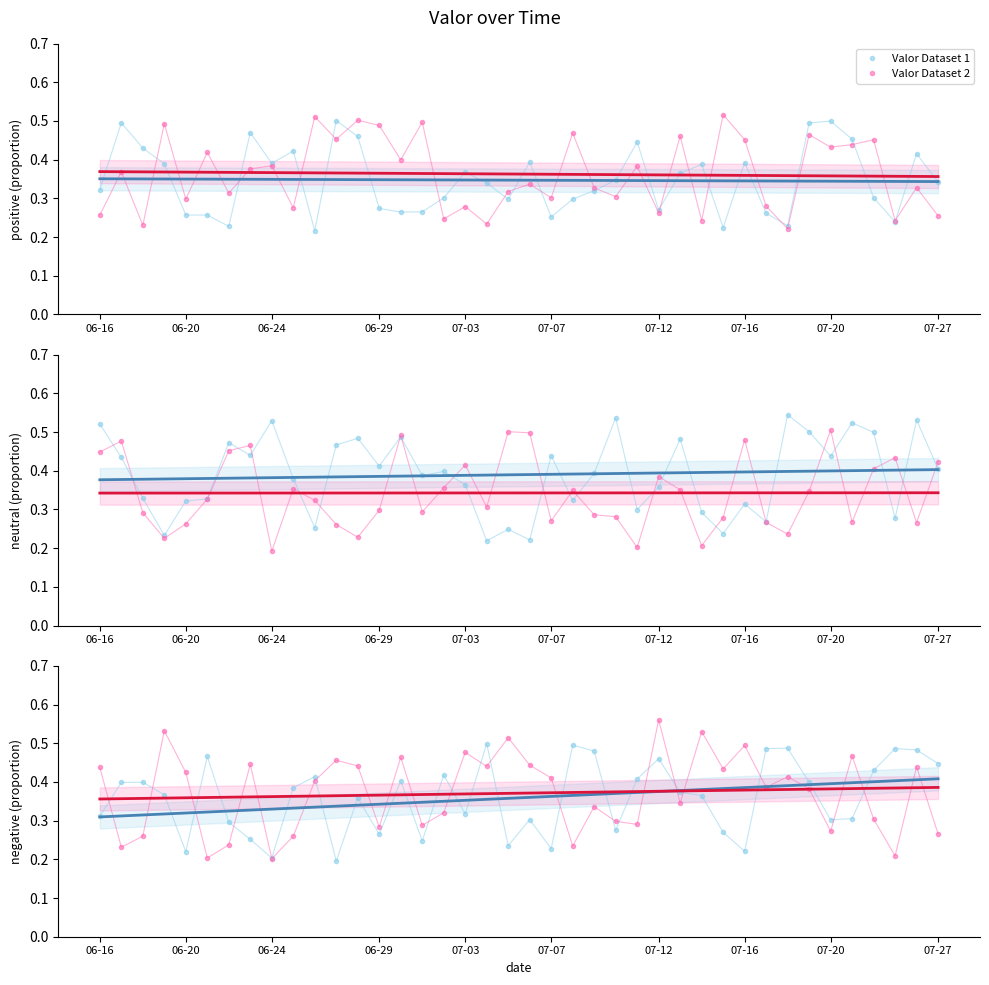

What is the average value of the Valor Dataset 2 series?

0.4